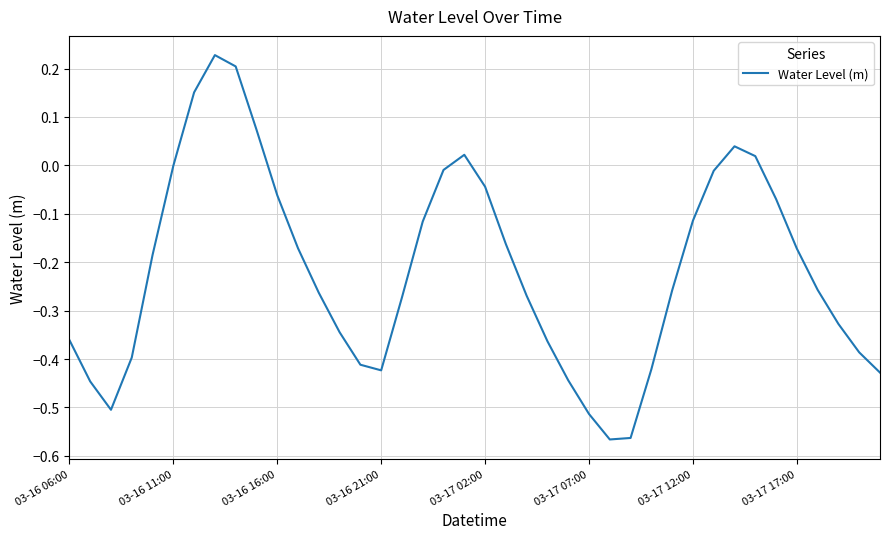

What is the difference between the maximum and minimum values?

0.8